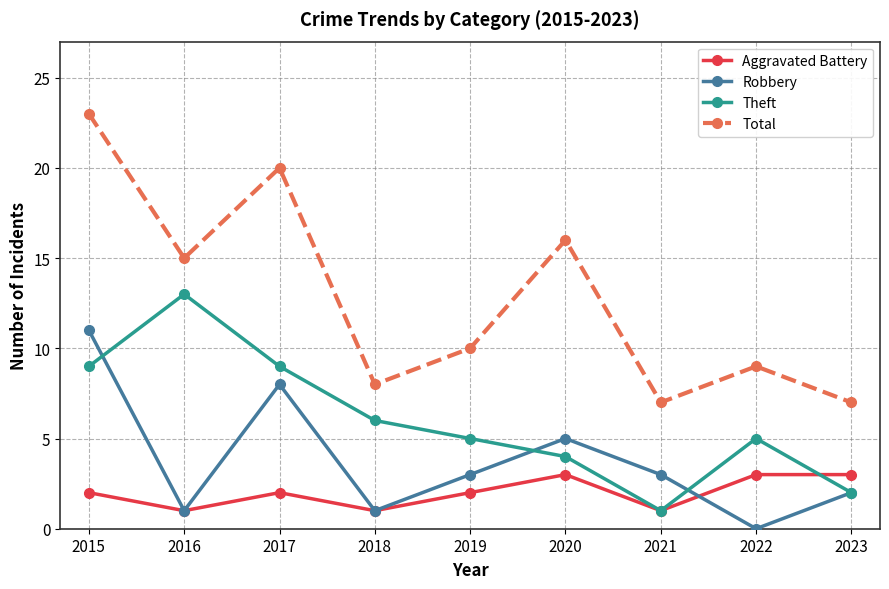

Reading left to right, what are all the values shown in this chart?

Aggravated Battery: 2015=2	2016=1	2017=2	2018=1	2019=2	2020=3	2021=1	2022=3	2023=3
Robbery: 2015=11	2016=1	2017=8	2018=1	2019=3	2020=5	2021=3	2022=0	2023=2
Theft: 2015=9	2016=13	2017=9	2018=6	2019=5	2020=4	2021=1	2022=5	2023=2
Total: 2015=23	2016=15	2017=20	2018=8	2019=10	2020=16	2021=7	2022=9	2023=7